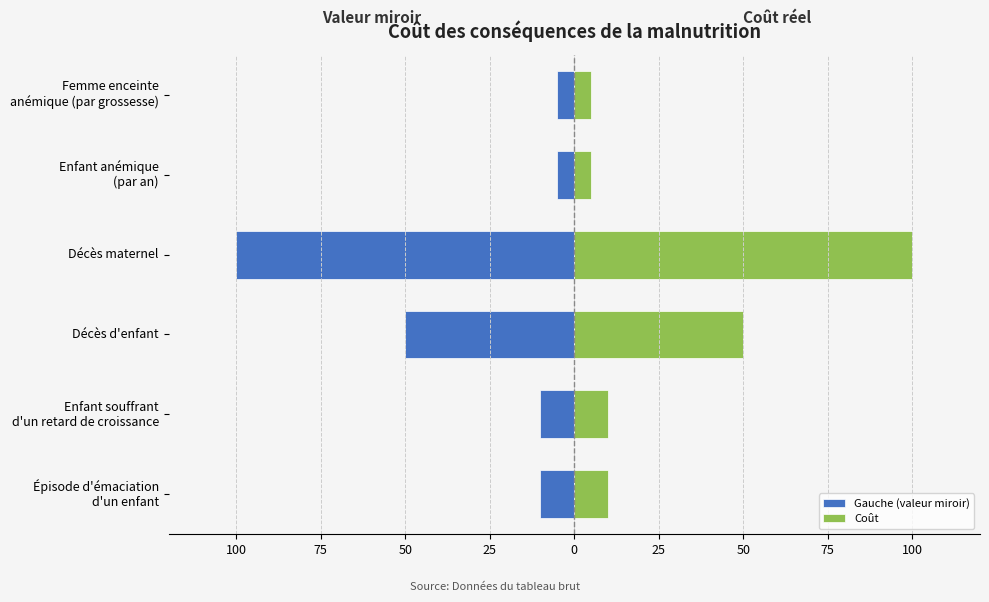

Is it true that Gauche (valeur miroir) equals -100 at 25?

True